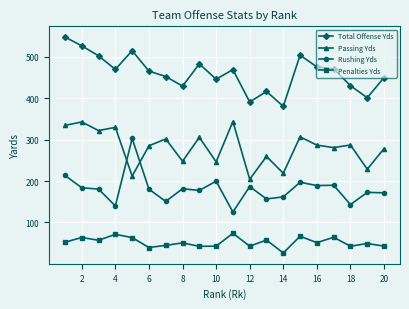

Rank the series by their maximum value, from lowest to highest.

Penalties Yds, Rushing Yds, Passing Yds, Total Offense Yds